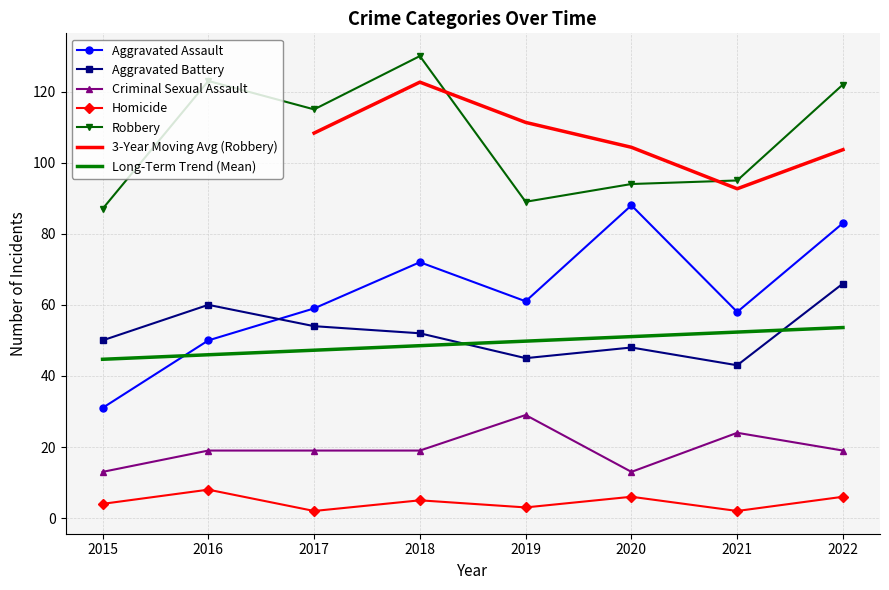

What is the value of the Aggravated Assault point at the 2nd from the left?

50